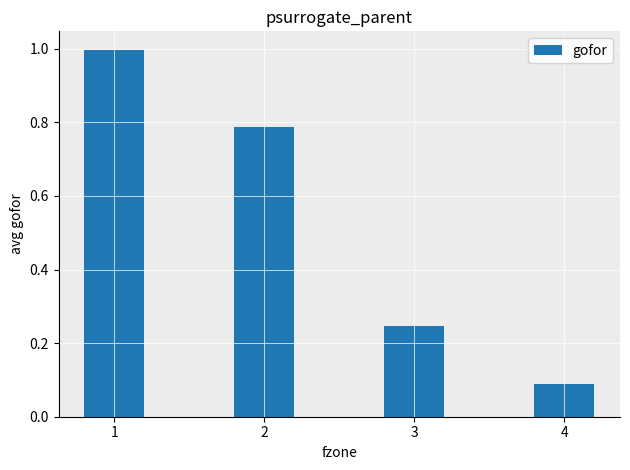

What is the difference between the second highest and second lowest values?

0.5